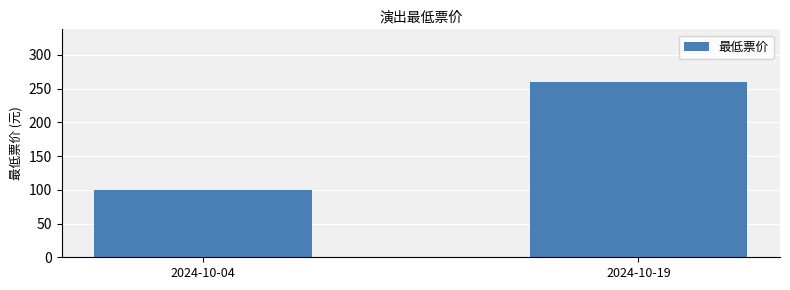

How many values are below 260?

1